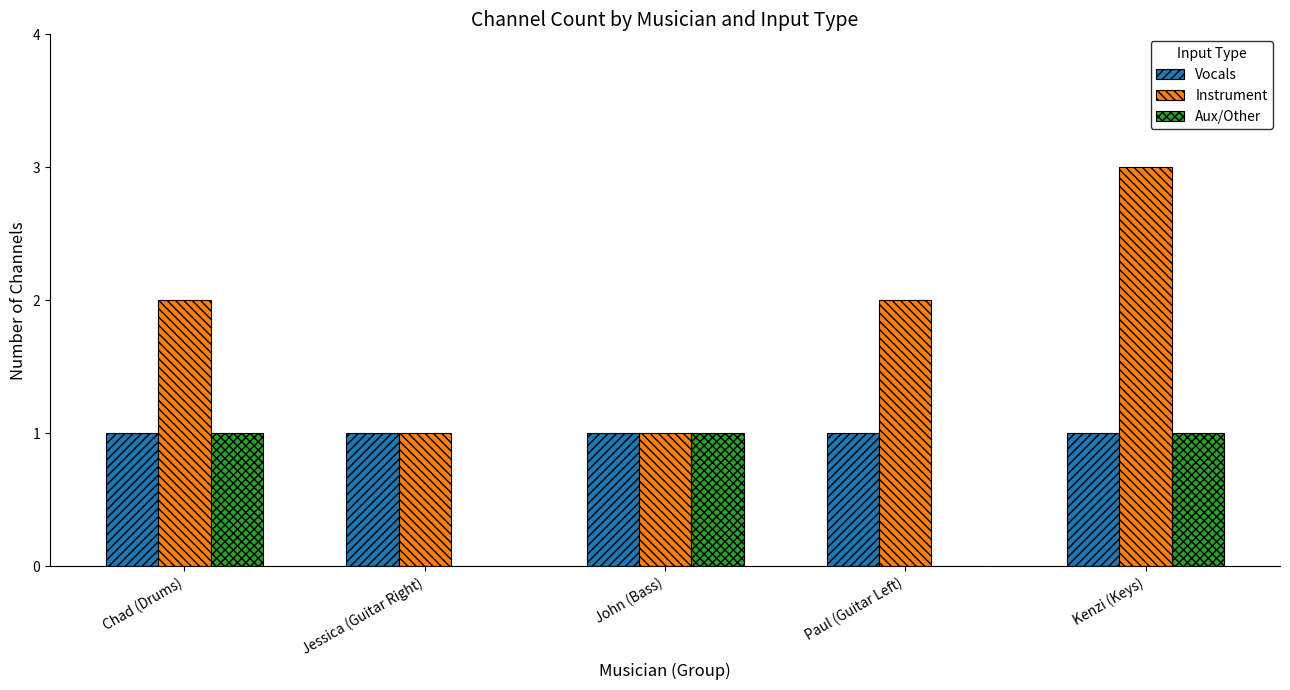

What is the sum of the Instrument values at Paul (Guitar Left) and Jessica (Guitar Right)?

3